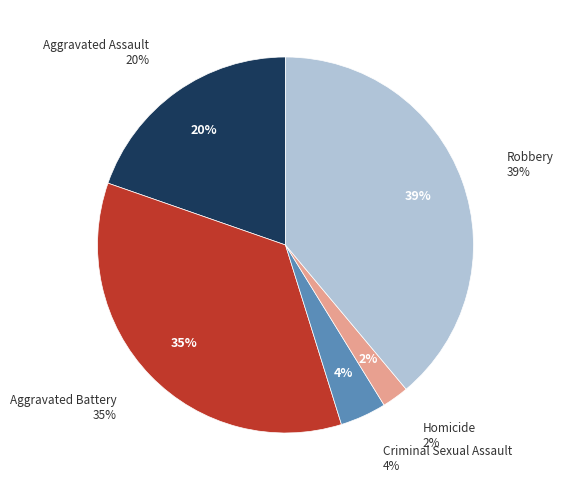

To the nearest percent, what is the difference between the largest and smallest slice percentages?

37%